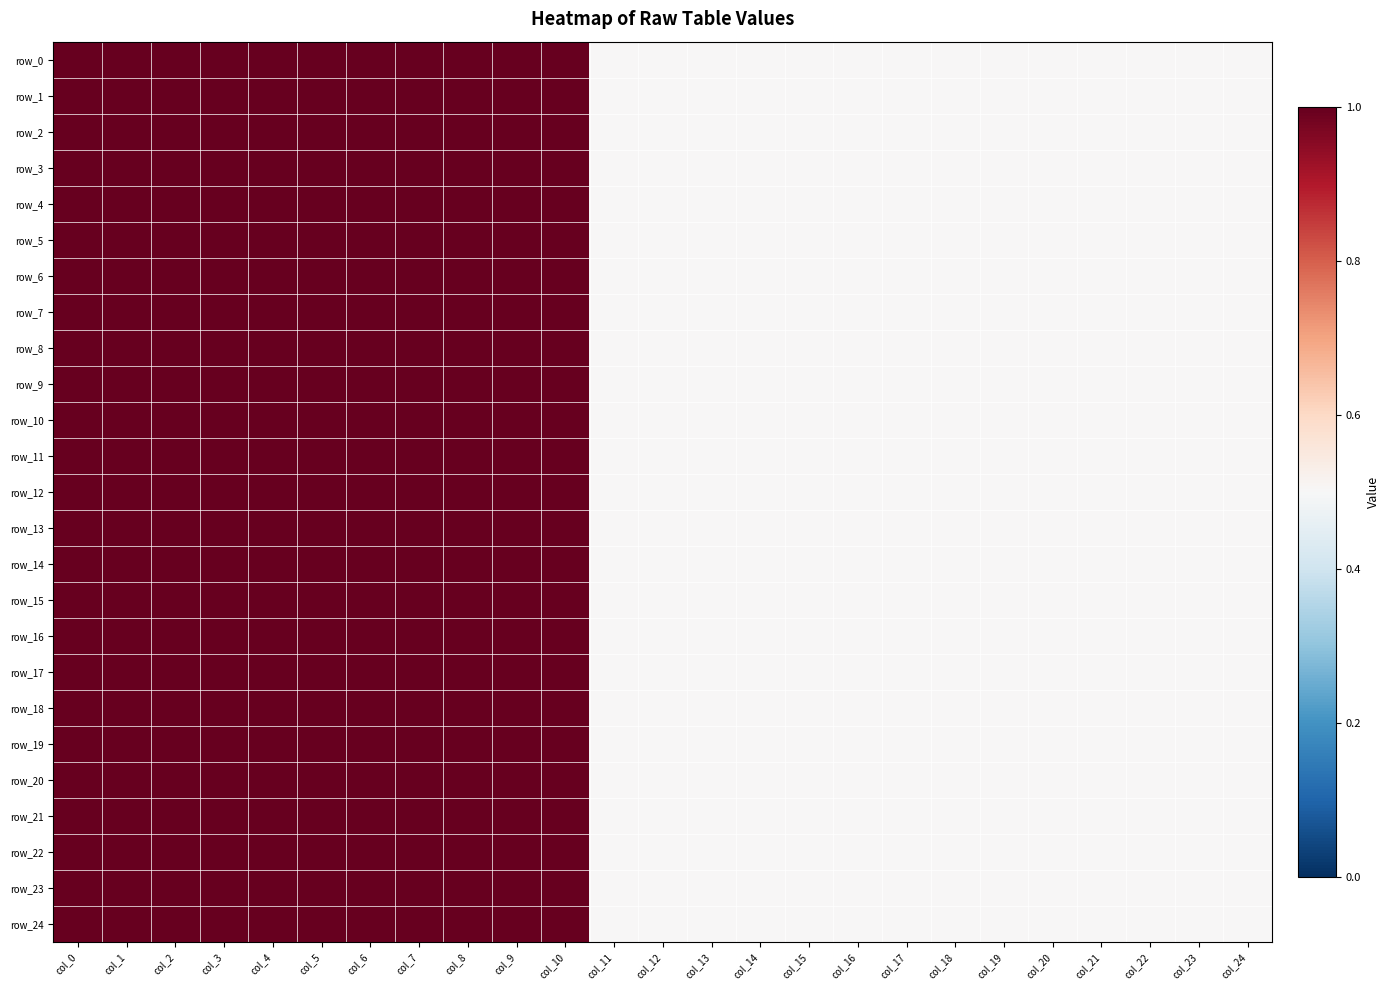

Rank the series at col_5 from lowest to highest value.

row_0, row_1, row_2, row_3, row_4, row_5, row_6, row_7, row_8, row_9, row_10, row_11, row_12, row_13, row_14, row_15, row_16, row_17, row_18, row_19, row_20, row_21, row_22, row_23, row_24